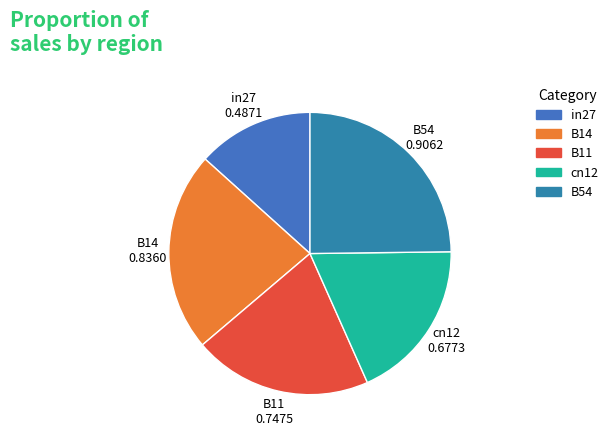

Does B54 account for over 50% of the chart?

No